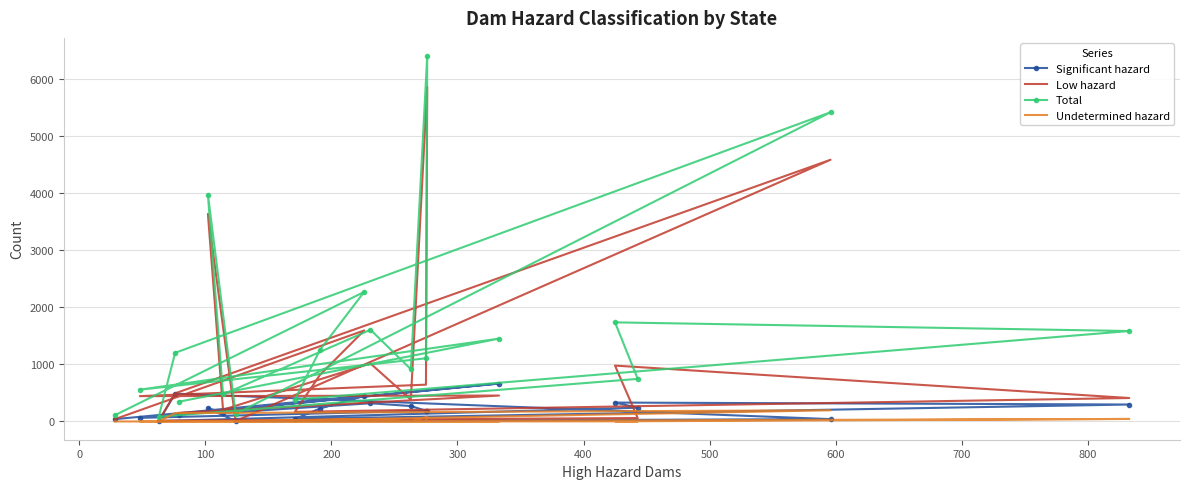

What is the sum of all Significant hazard values?

4355